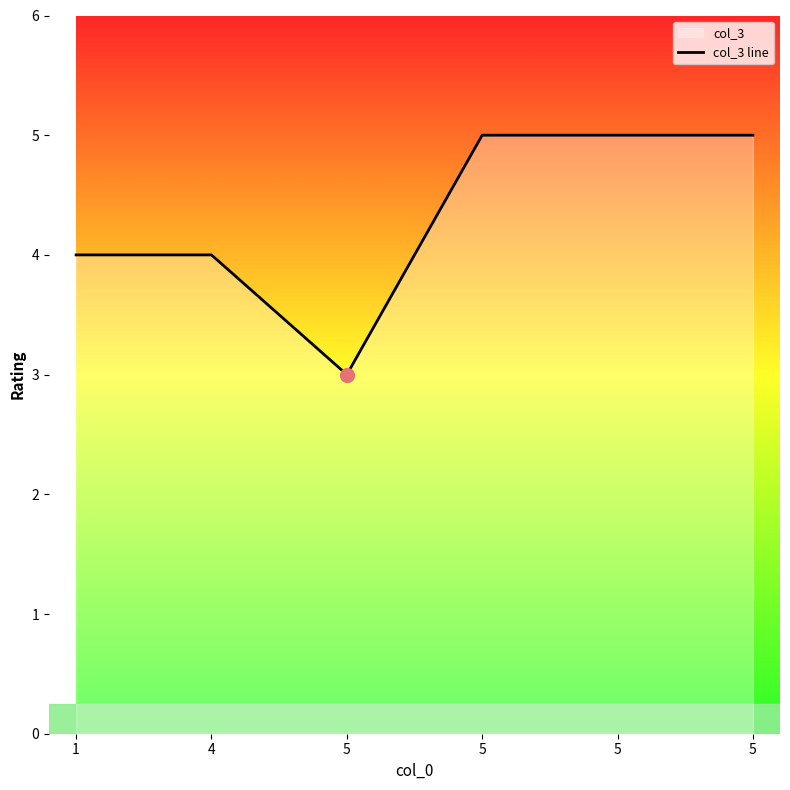

What is the ratio of the value at 1 to the value at 5?

0.8